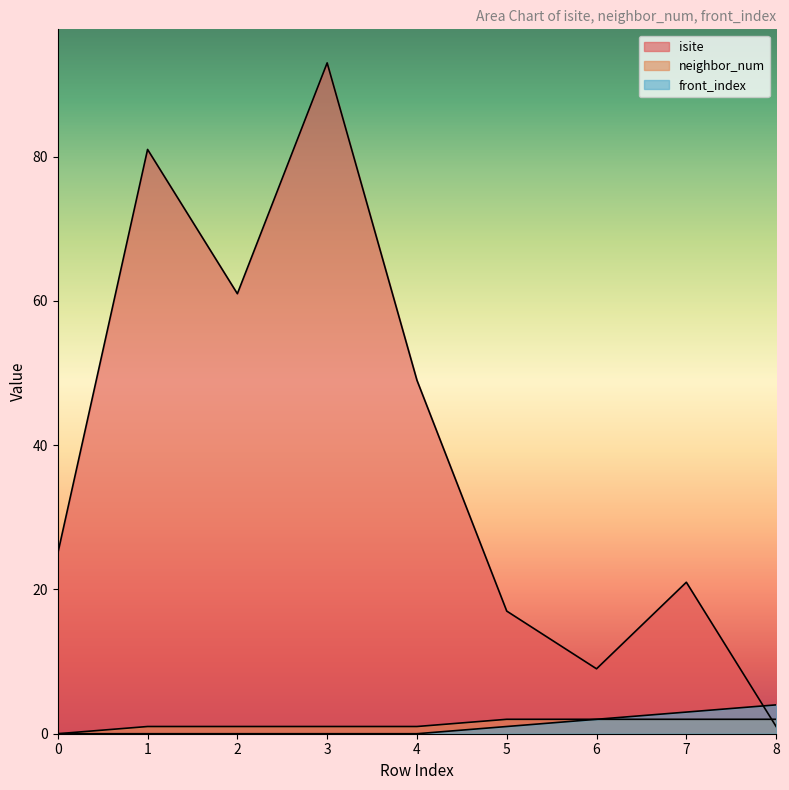

What is the spread (max minus min) of values at 4?

49